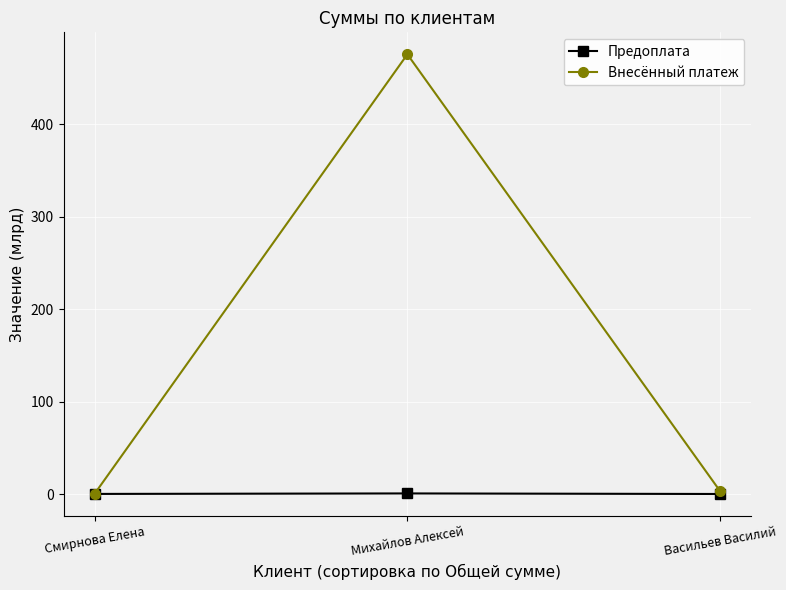

Is this an area chart (filled region under the line)?

No